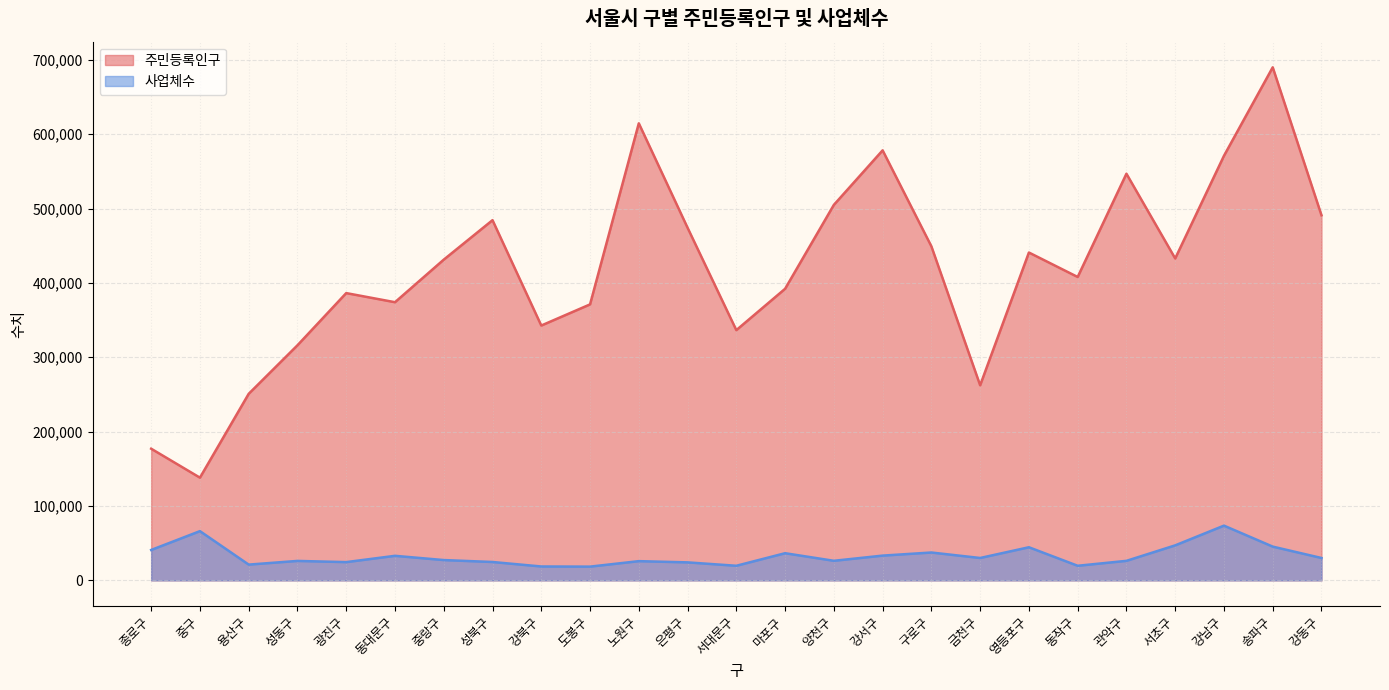

Between 노원구 and 금천구, which is larger?

노원구